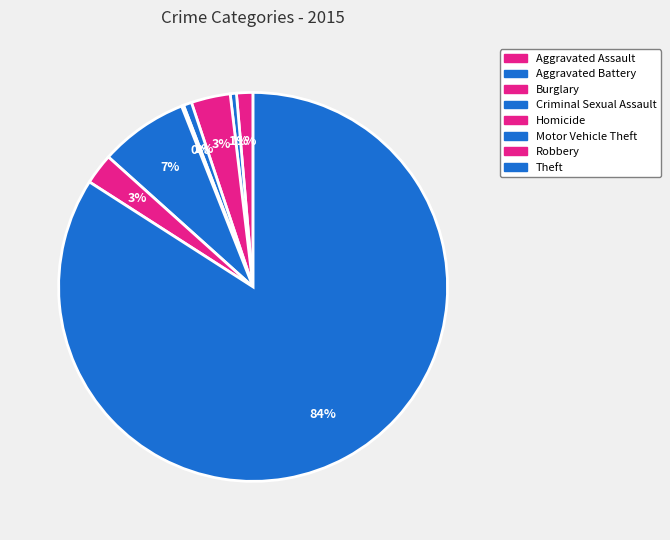

How many segments does this pie chart have?

8